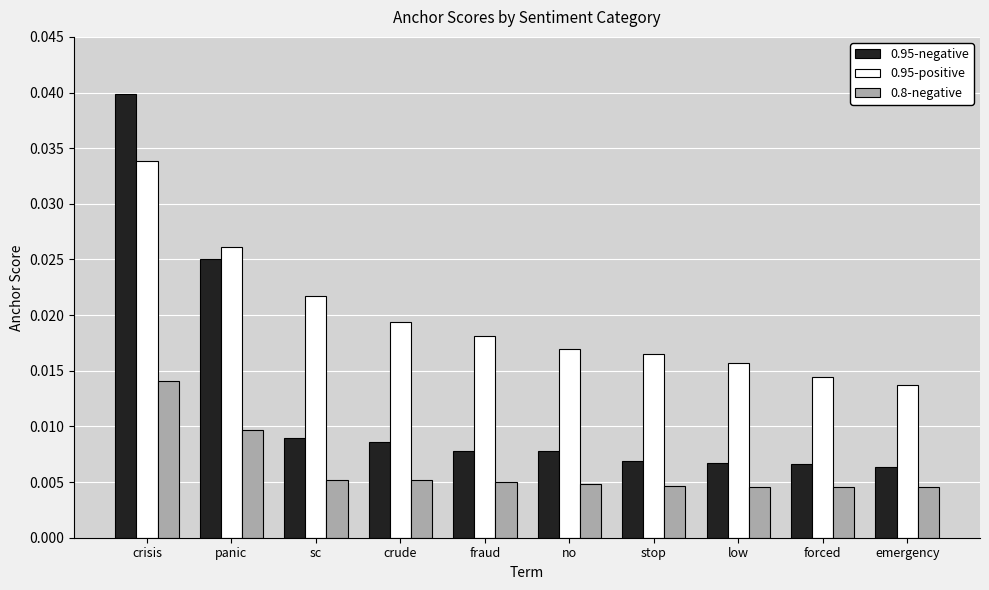

What are all the series names shown in the legend?

0.95-negative, 0.95-positive, 0.8-negative